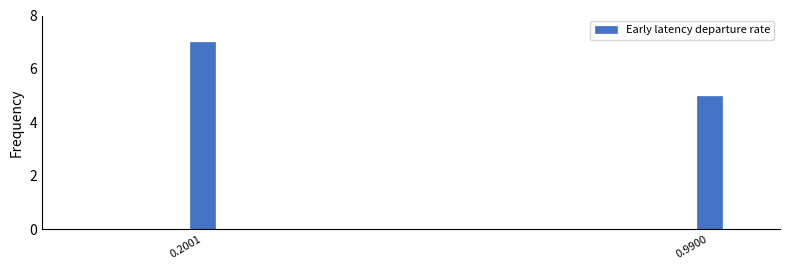

Reading left to right, what are all the values shown in this chart?

7	5